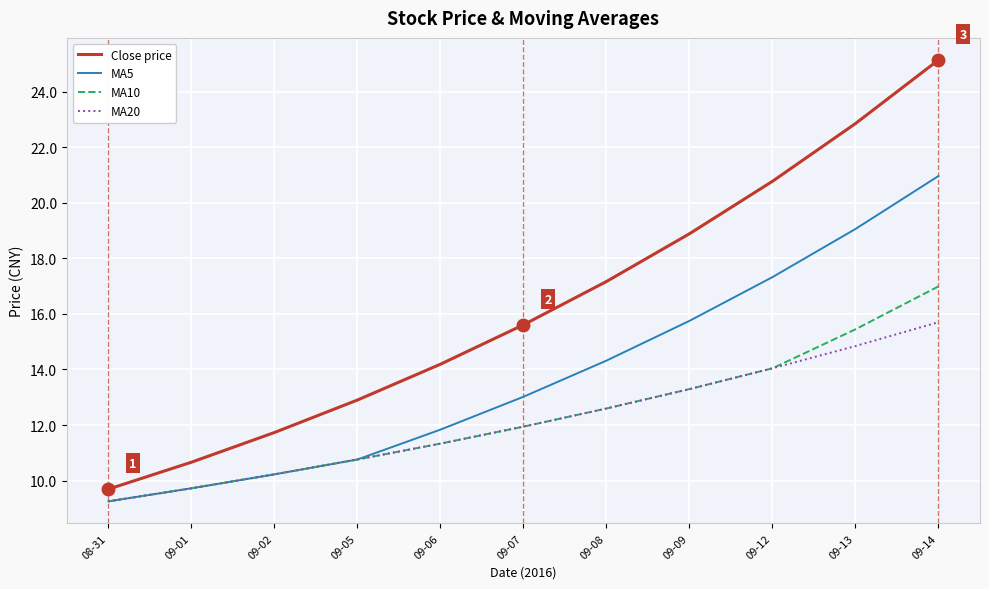

How many distinct data groups are displayed?

4